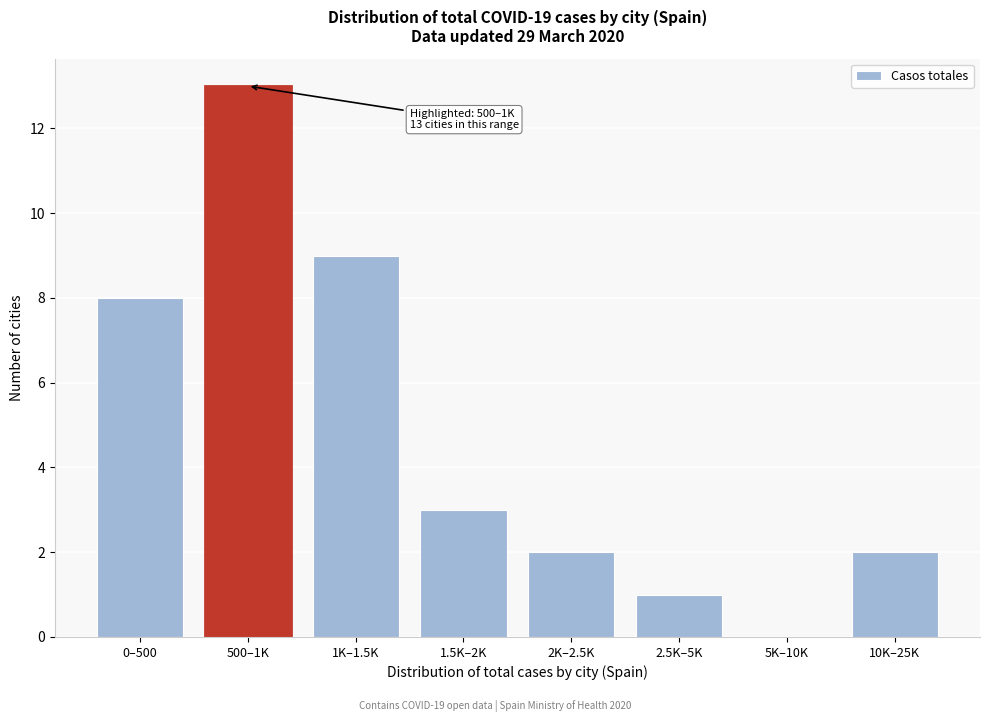

Reading left to right, extract all data points from this chart.

0–500=8	500–1K=13	1K–1.5K=9	1.5K–2K=3	2K–2.5K=2	2.5K–5K=1	5K–10K=0	10K–25K=2